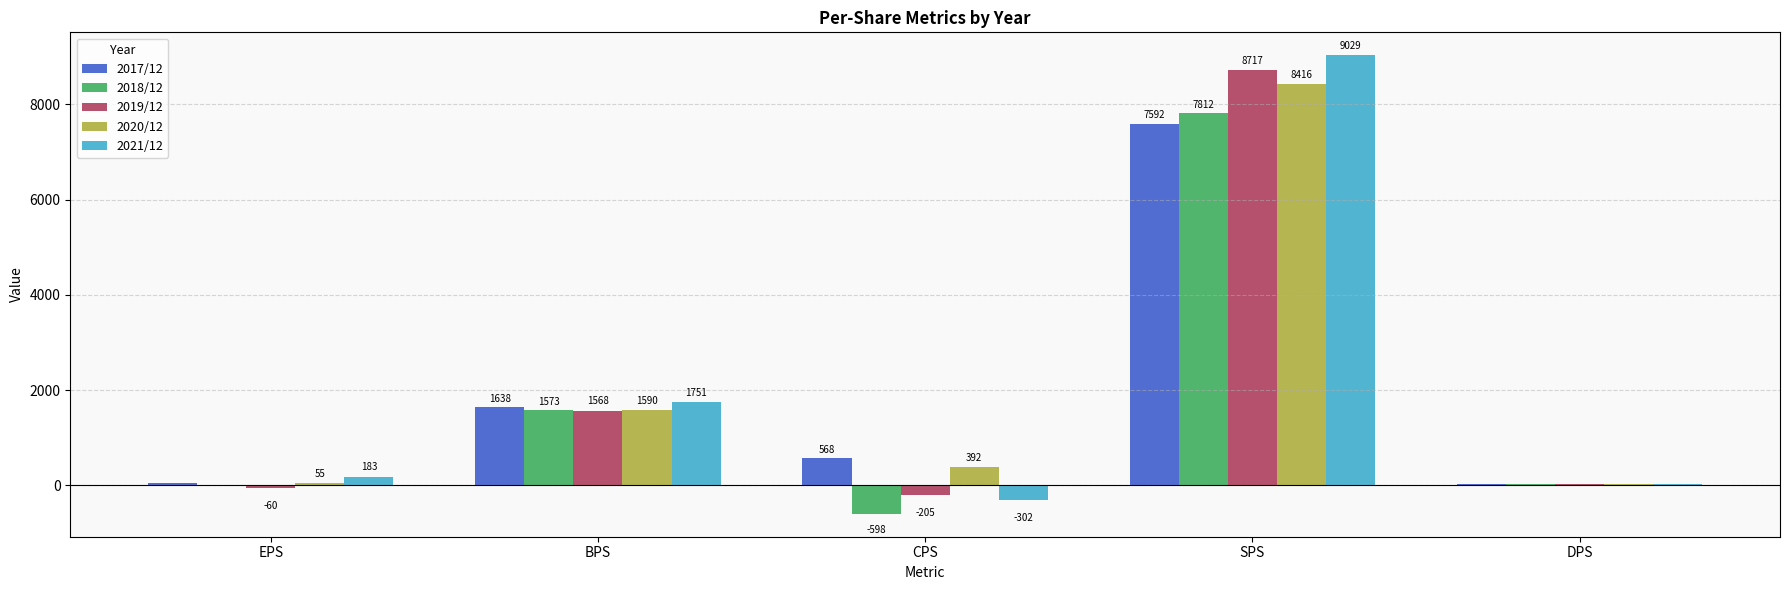

Reading left to right, list all the values displayed in this chart.

2017/12: 48	1638	568	7592	25
2018/12: 9	1573	-598	7812	25
2019/12: -60	1568	-205	8717	25
2020/12: 55	1590	392	8416	25
2021/12: 183	1751	-302	9029	25